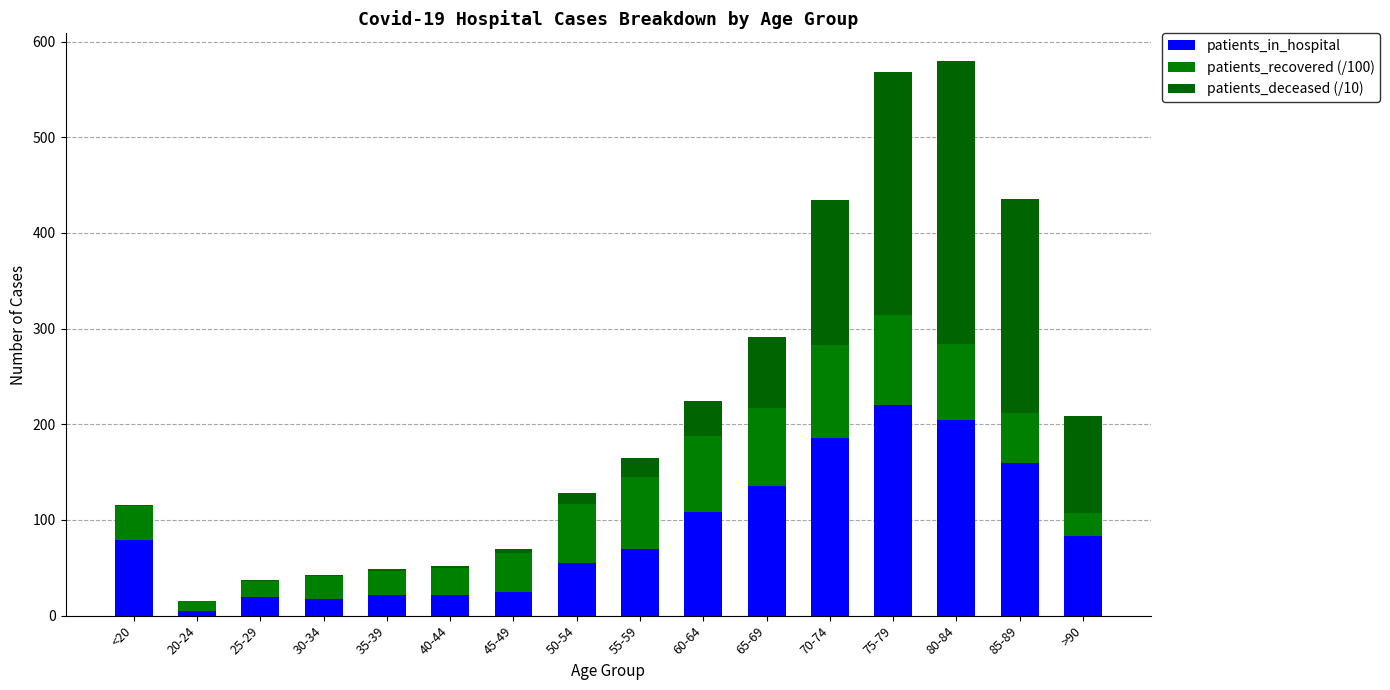

What is the sum of all patients_recovered (/100) values?

824.5